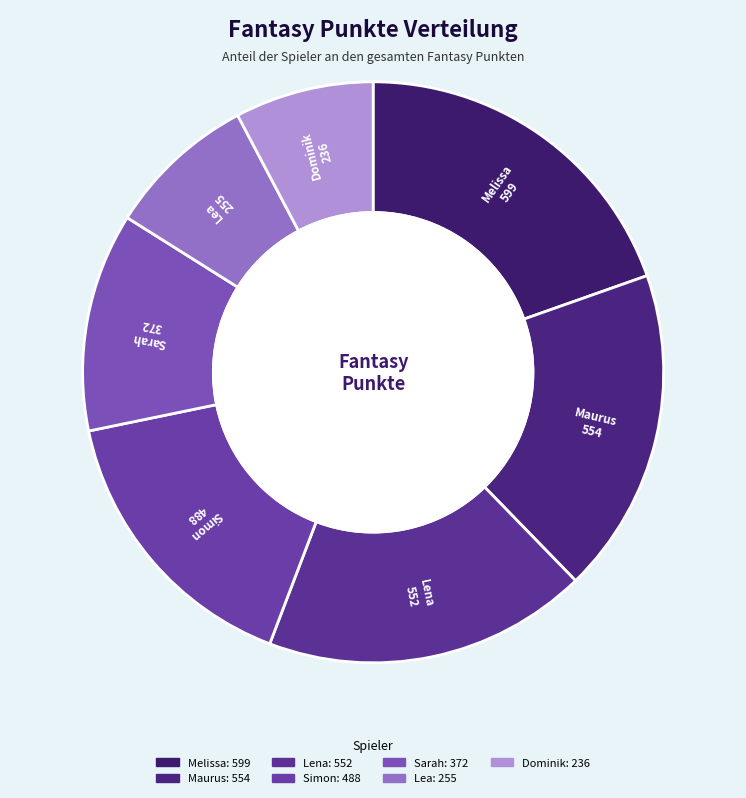

Approximately how many times larger is the value at Lena compared to Simon?

1.1